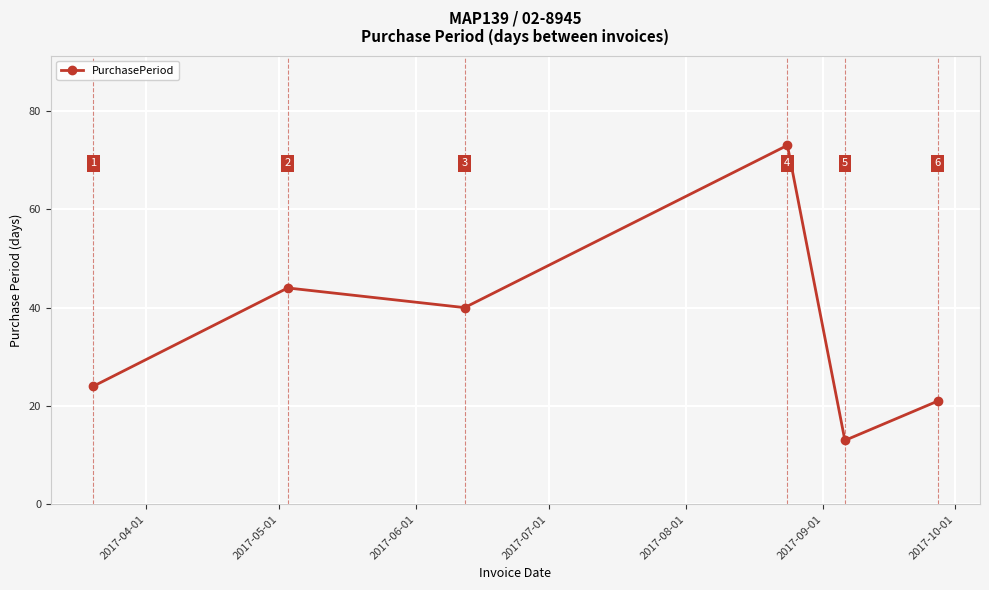

What is the value of the 4th point from the left?

73